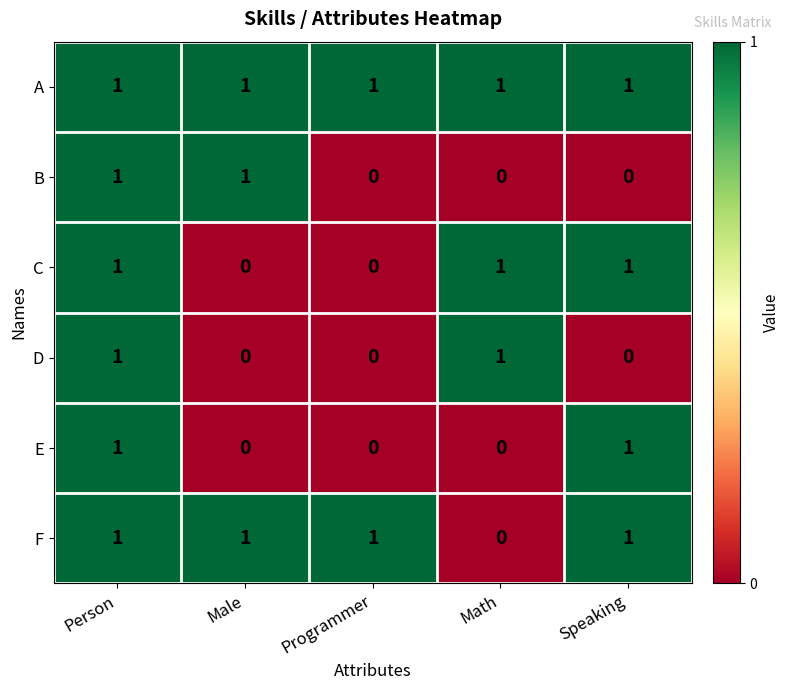

How many series are shown in this chart?

6